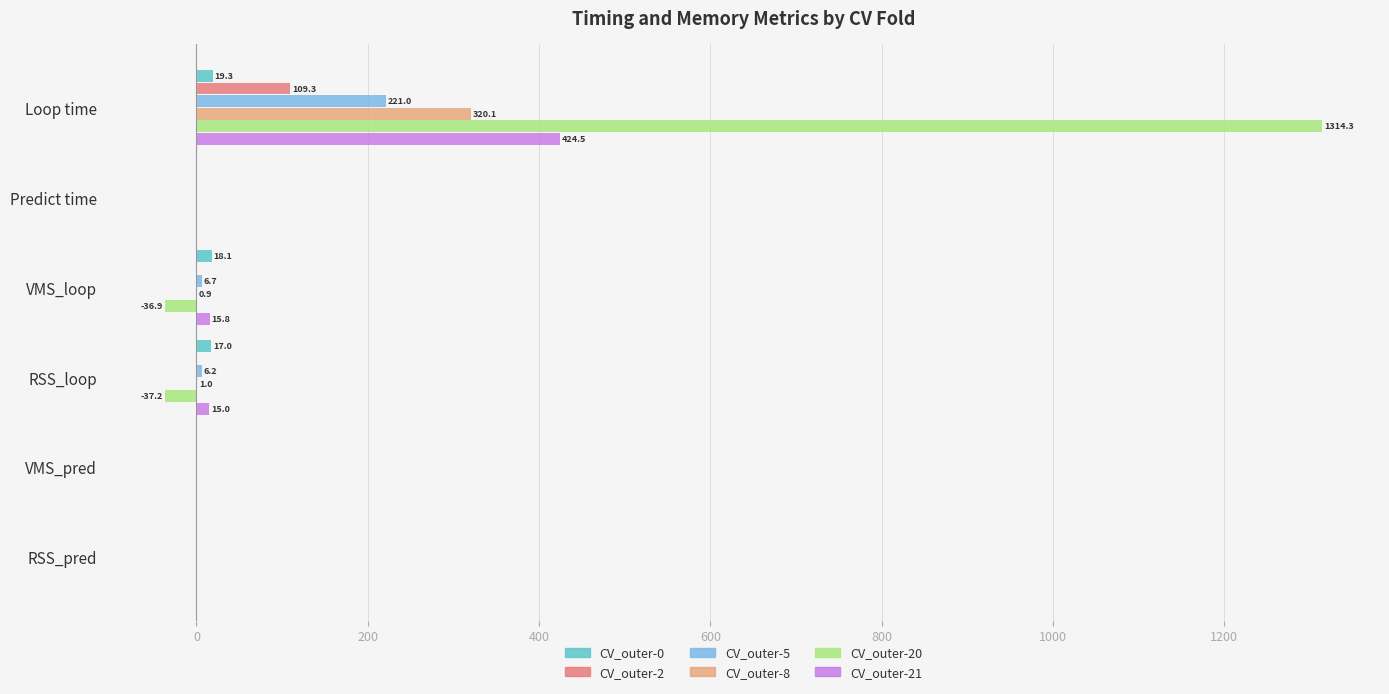

At which label does CV_outer-21 reach its peak?

Loop time